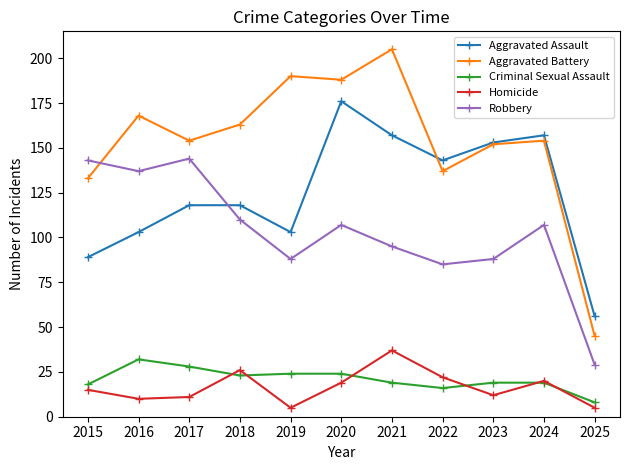

True or false: Homicide has a value of 10 at 2016.

True